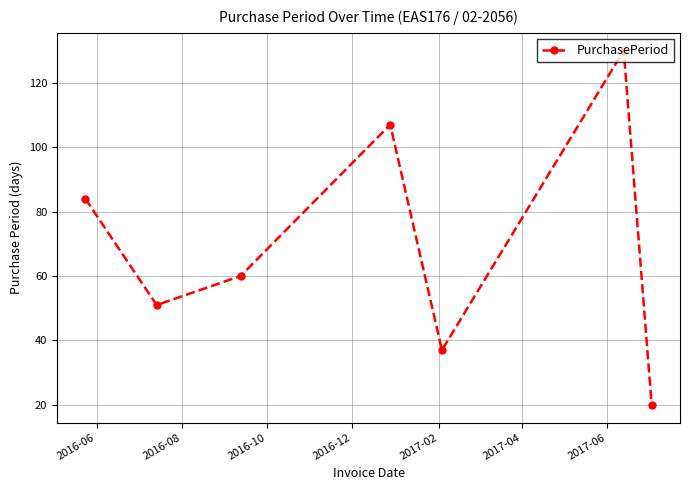

What is the value of the 4th point from the left?

107